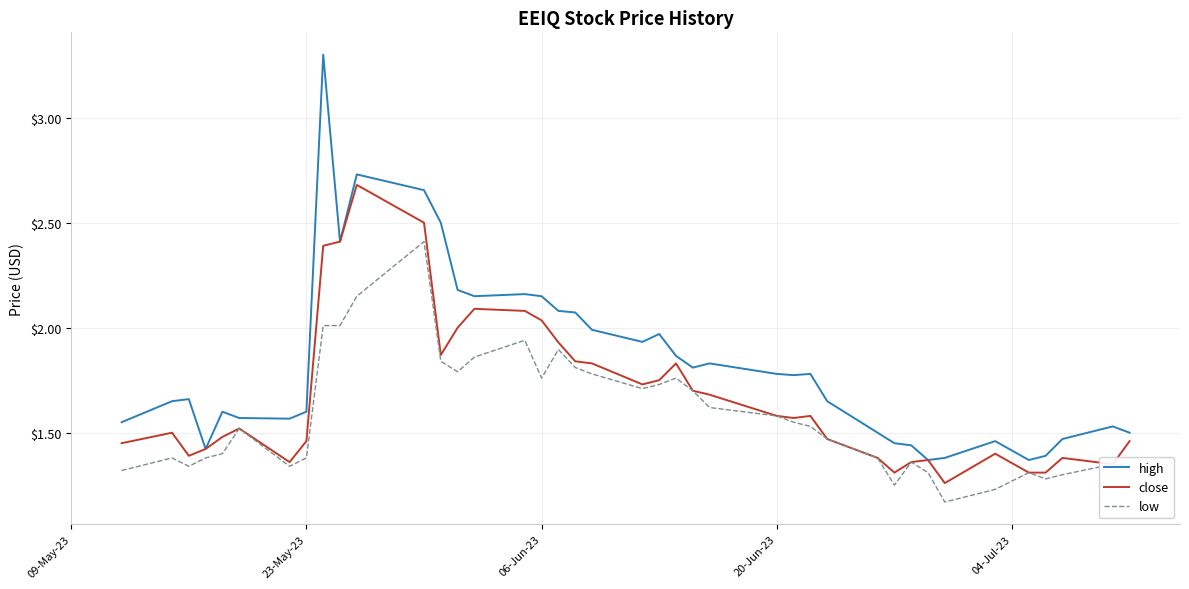

Which series has the largest total across all categories?

high